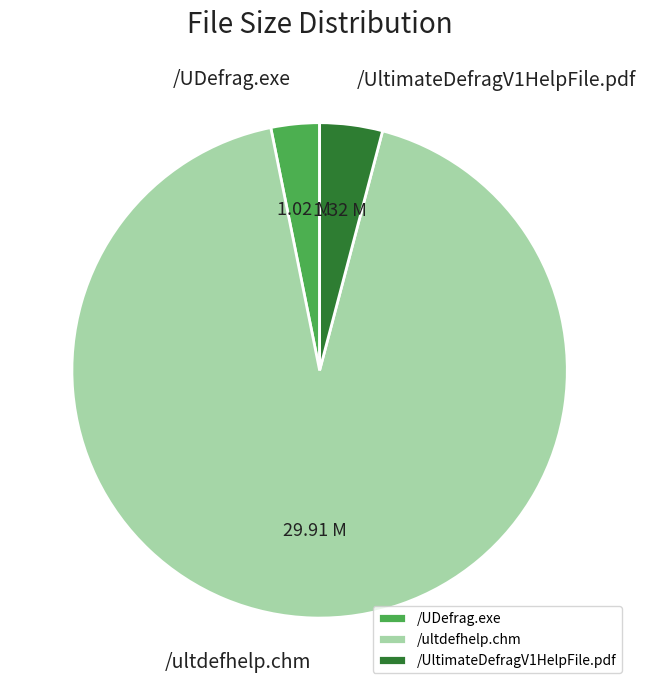

Is it true that /UltimateDefragV1HelpFile.pdf is 13% of the pie?

False